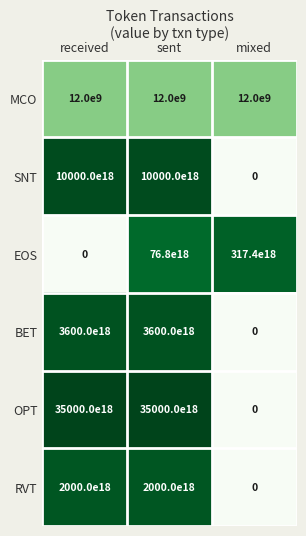

Count the BET values in the range 0 to 3600000000000000000000.

3